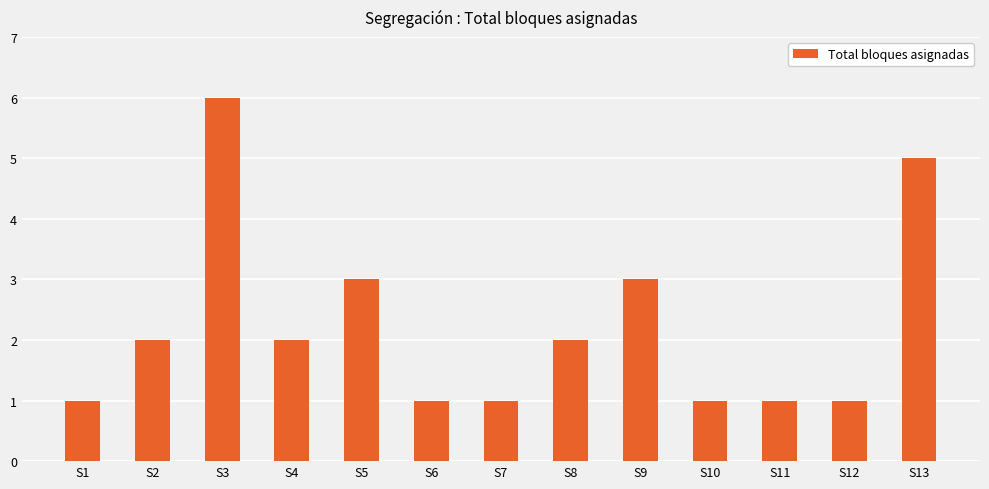

What is the value of the 10th bar from the left?

1